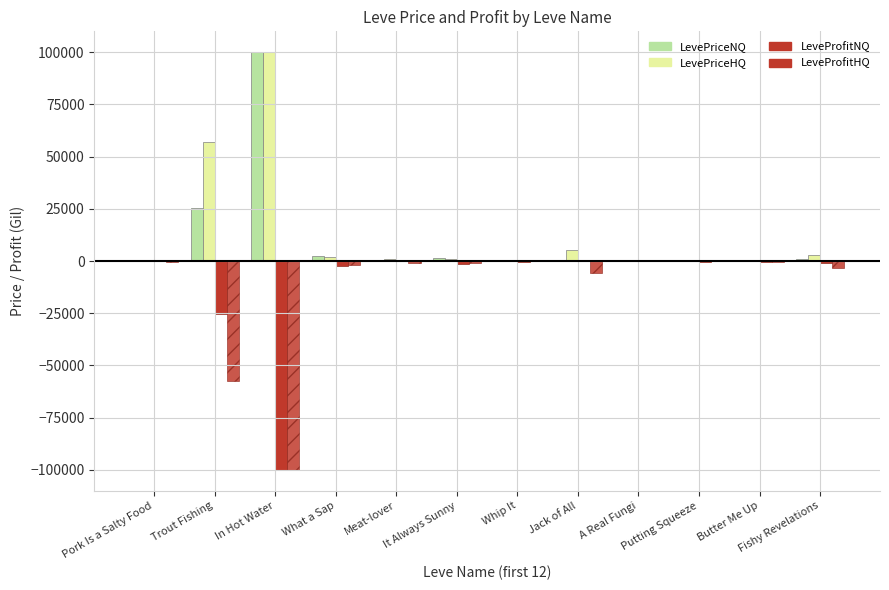

At What a Sap, list the series in order from smallest to largest.

LeveProfitNQ, LeveProfitHQ, LevePriceHQ, LevePriceNQ